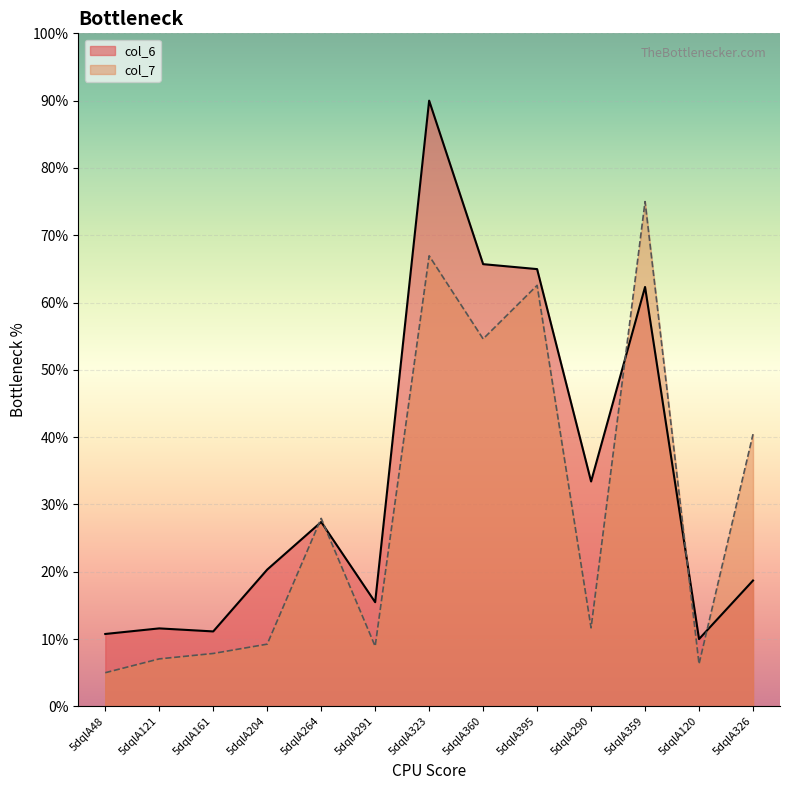

After their last crossing, which series has the higher values: col_7 or col_6?

col_7